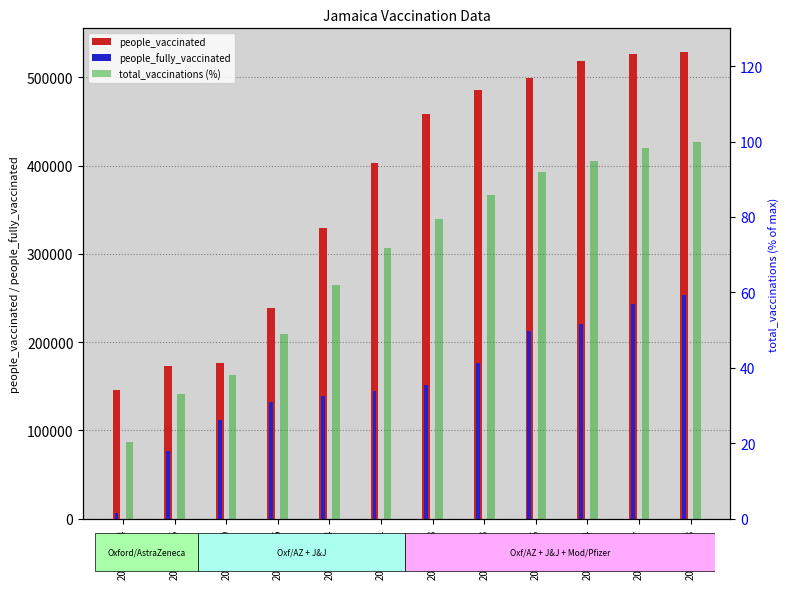

What is the difference between the maximum and minimum values in the total_vaccinations (%) series?

79.7